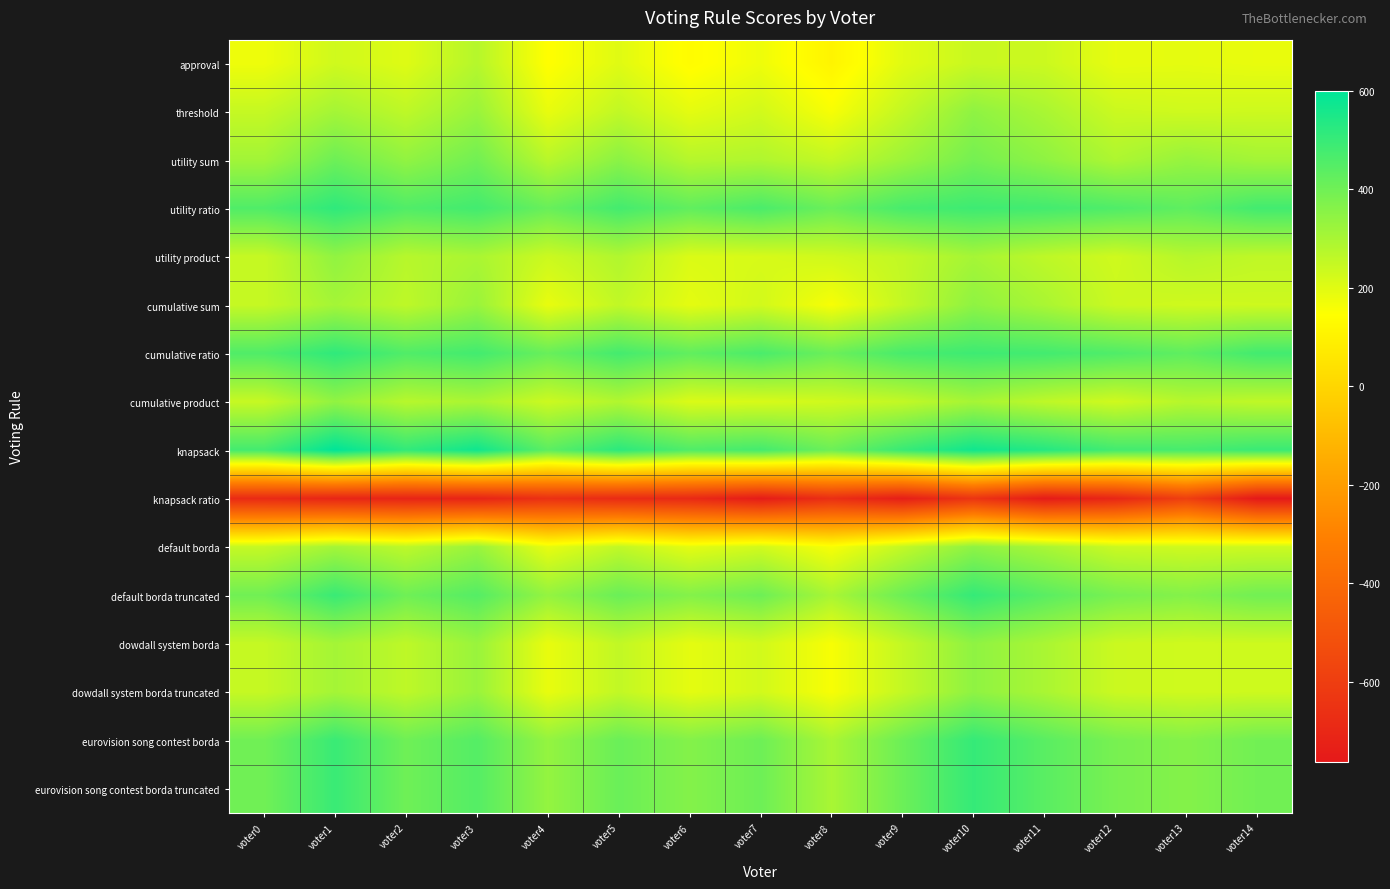

What is the difference between the highest and lowest values at voter10?

1212